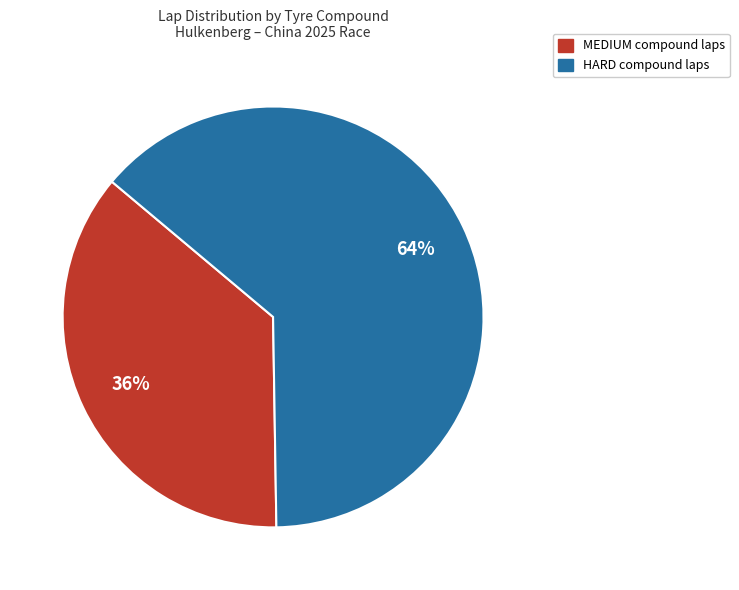

Rank the categories by value from highest to lowest.

HARD, MEDIUM